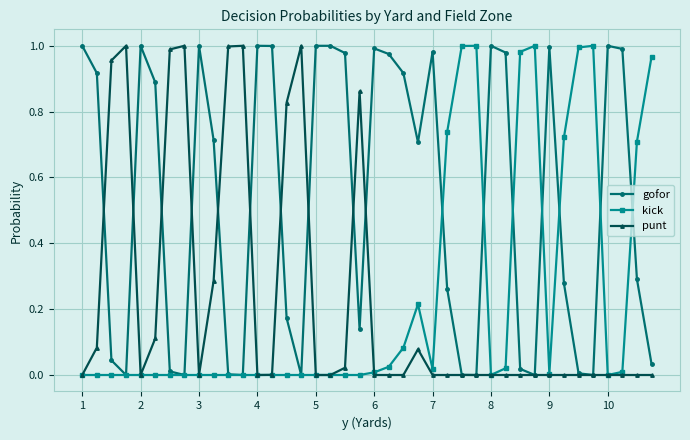

Which series has the largest total across all categories?

gofor